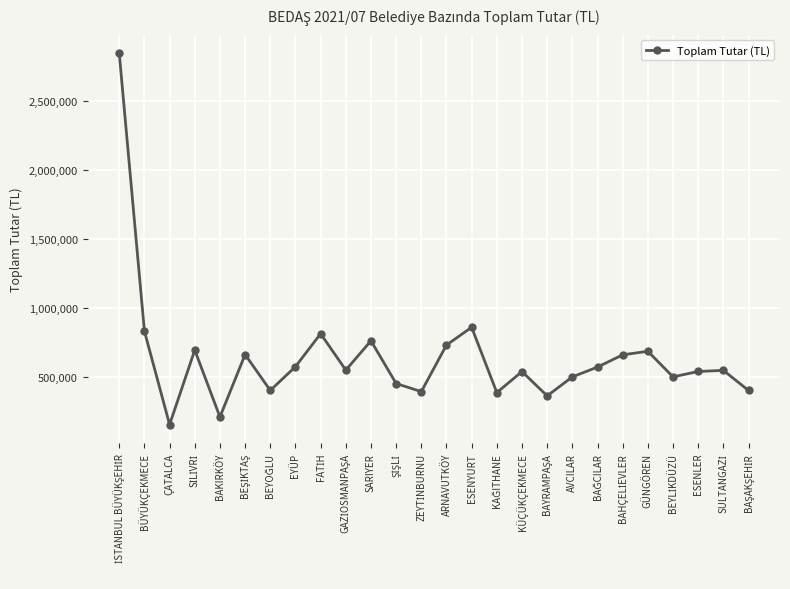

What is the value of the 13th point from the left?

397548.5